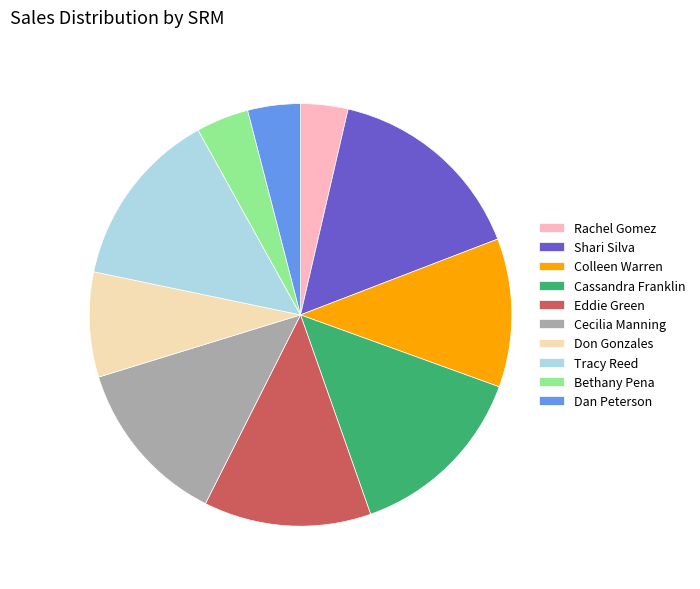

Is Cecilia Manning the majority of the pie?

No